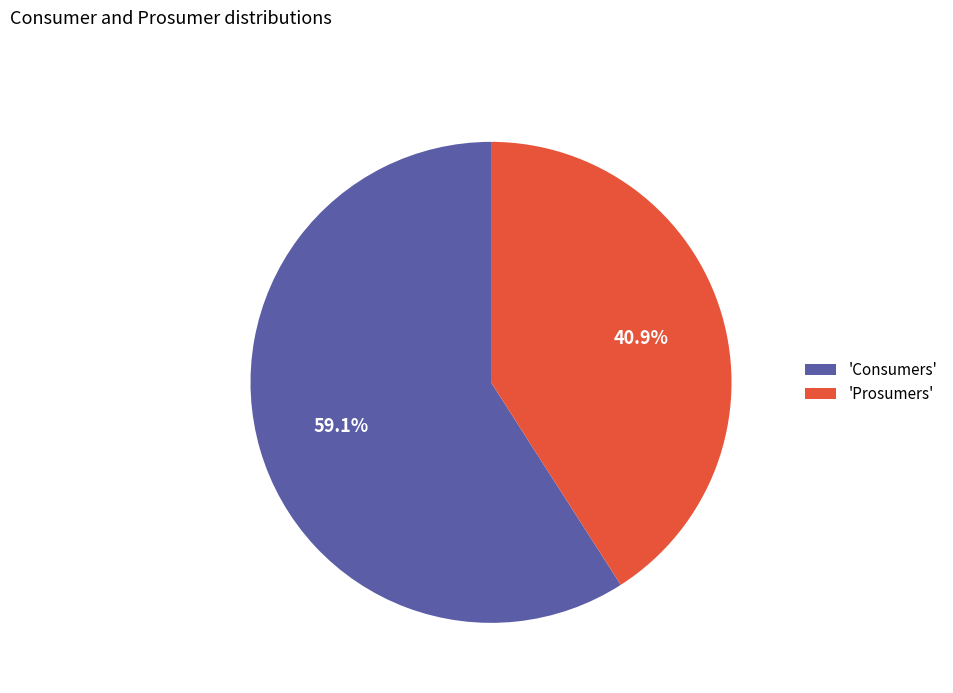

Which slice is the smallest?

'Prosumers'